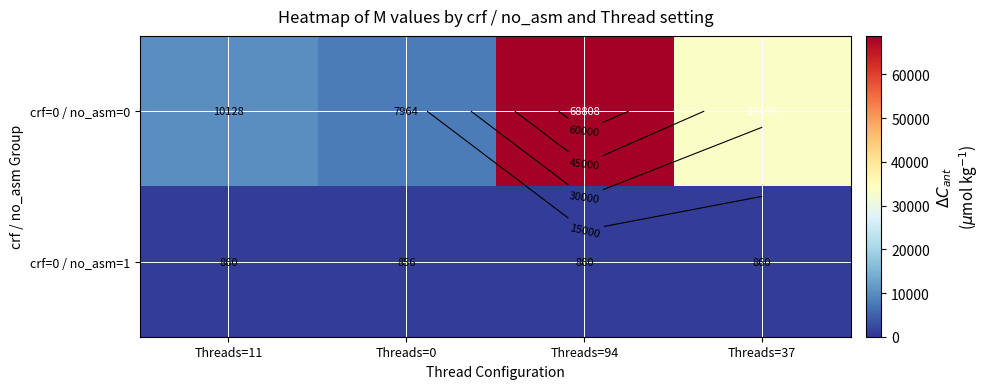

True or false: crf=0 / no_asm=0 has a value of 33496 at Threads=37.

True